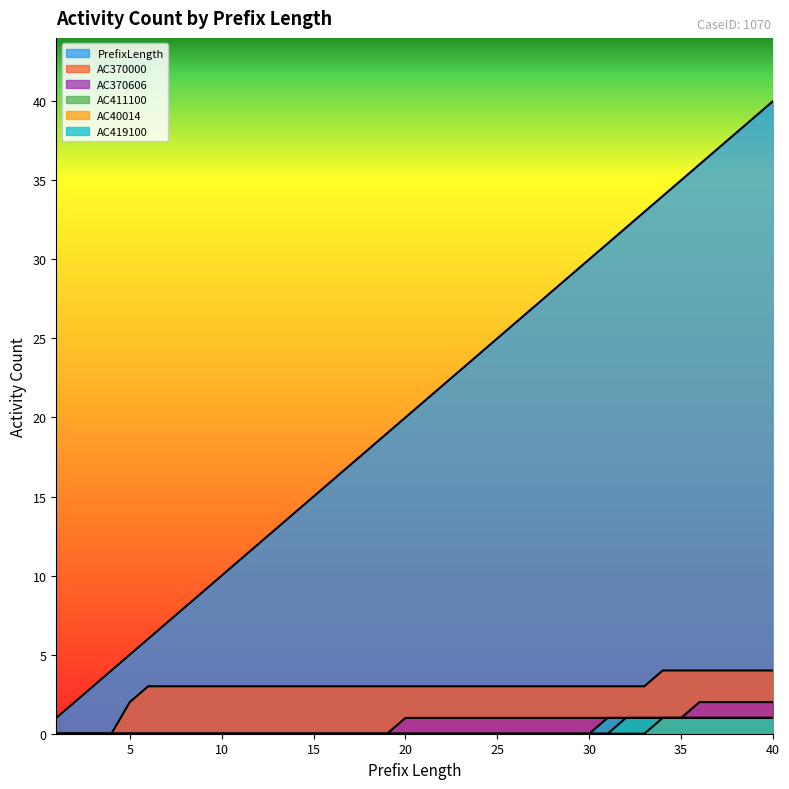

The value of AC40014 at 12 is 0. True or false?

True